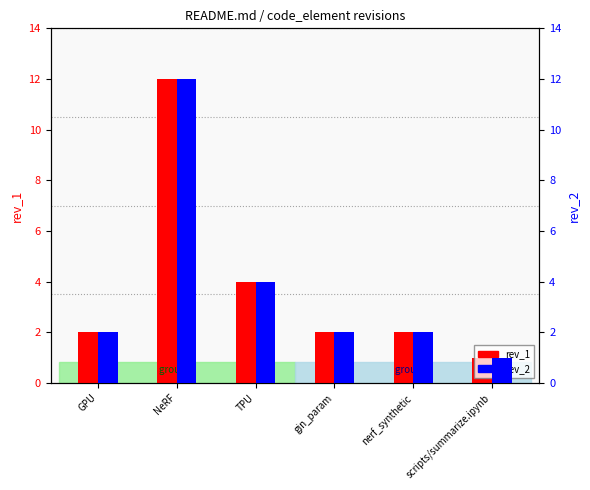

What is the lowest value of the rev_2 series?

1